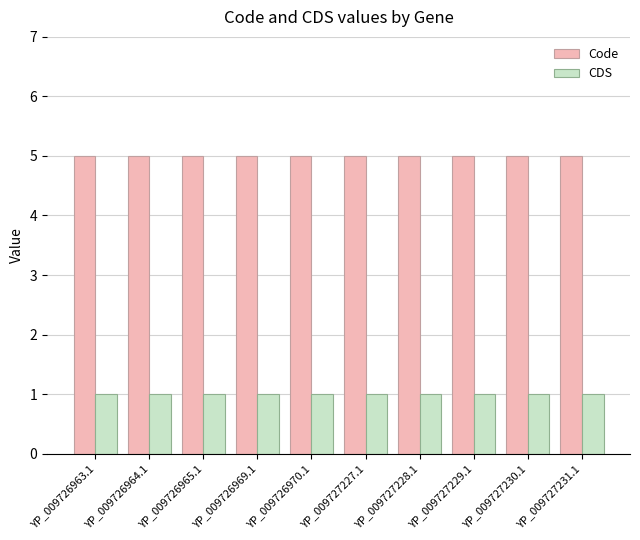

Count the number of data series in this chart.

2